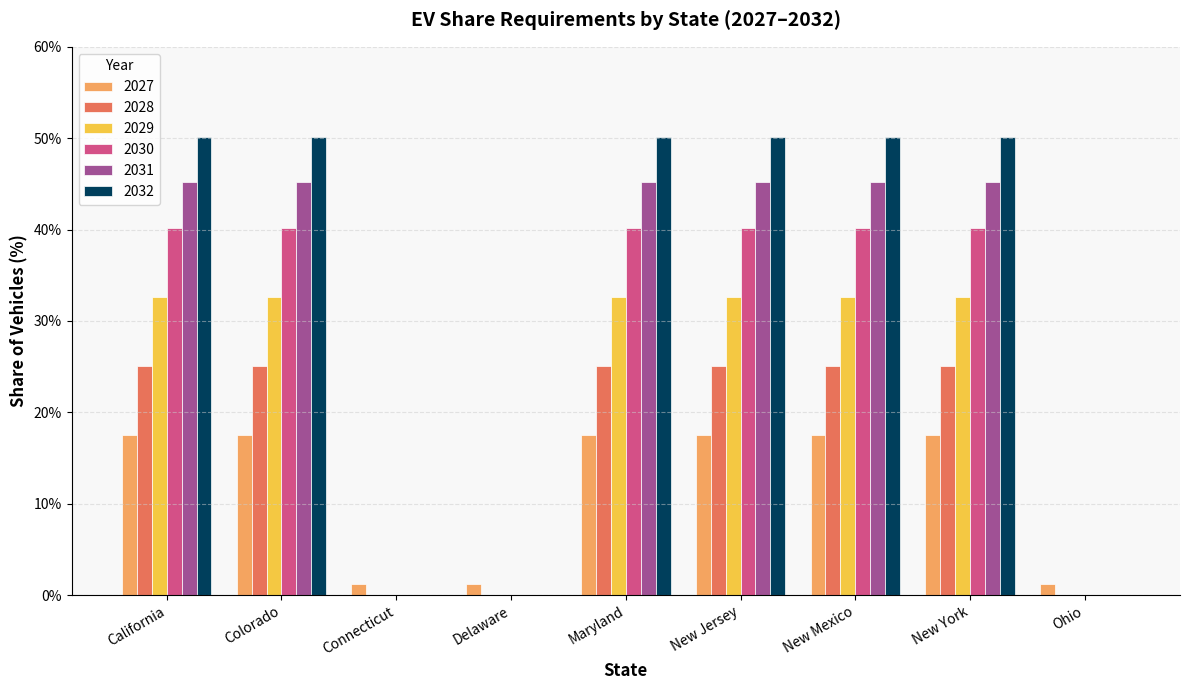

What is the sum of all 2030 values?

240.9